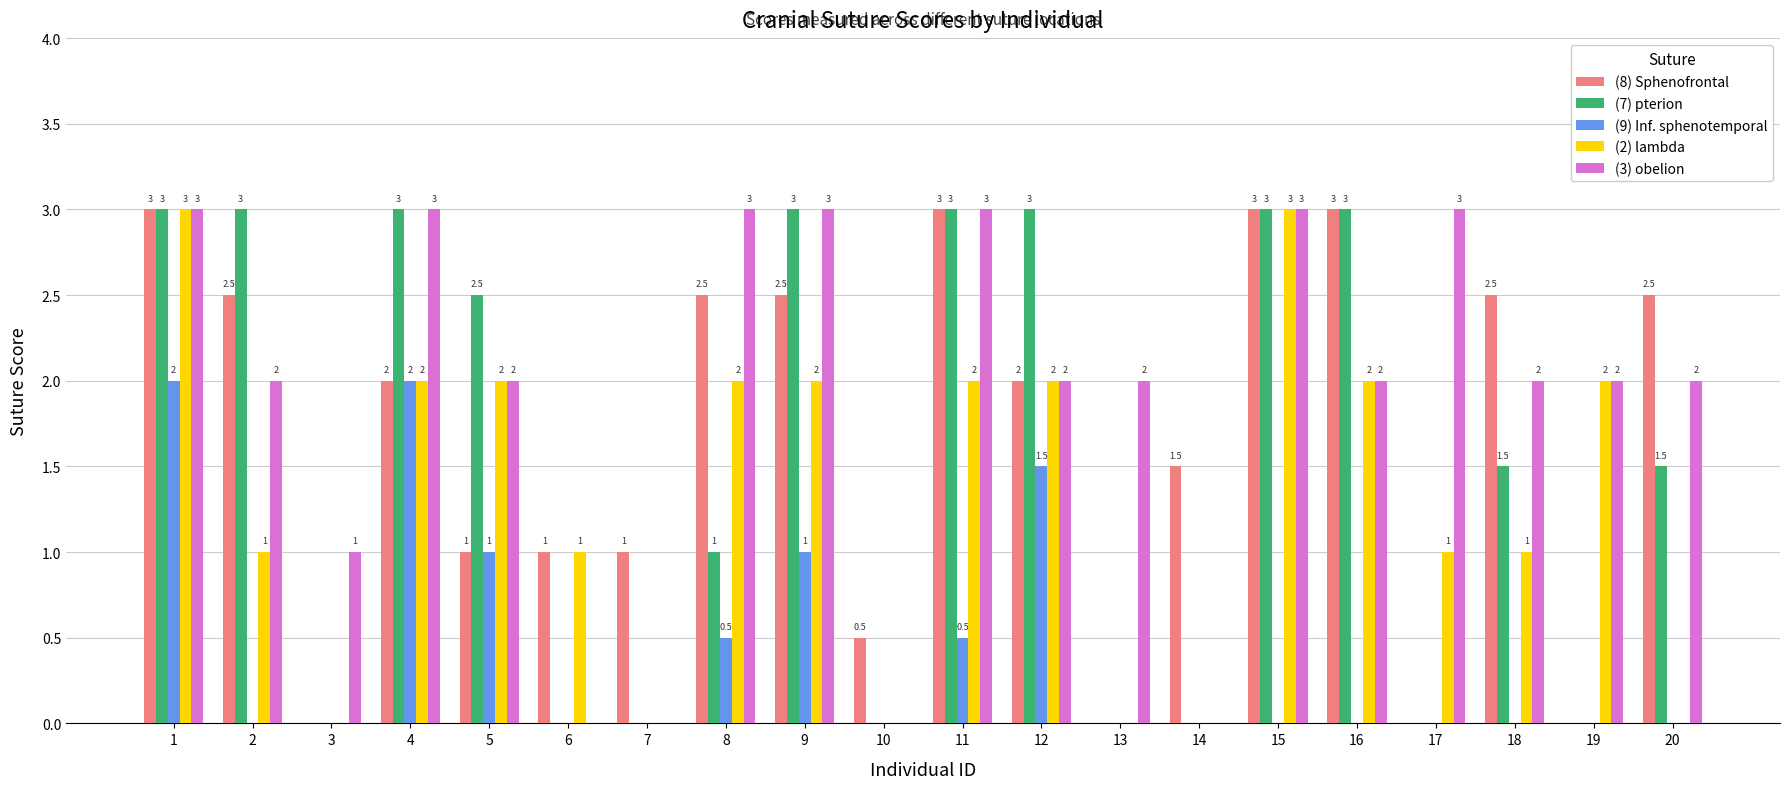

Does the chart contain stacked bars?

No